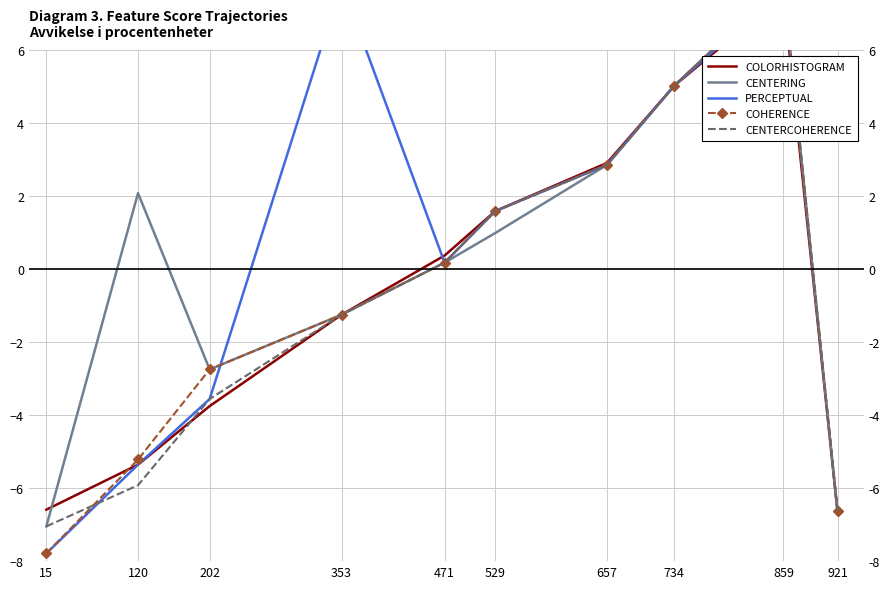

Where do CENTERCOHERENCE and COHERENCE first cross each other?

15 and 120